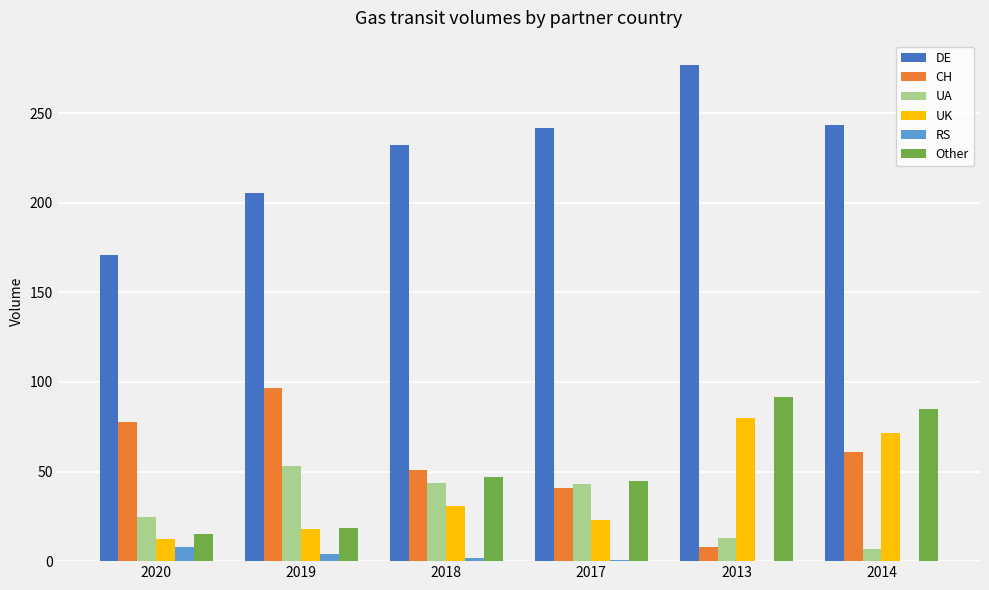

Which series has the largest total across all categories?

DE